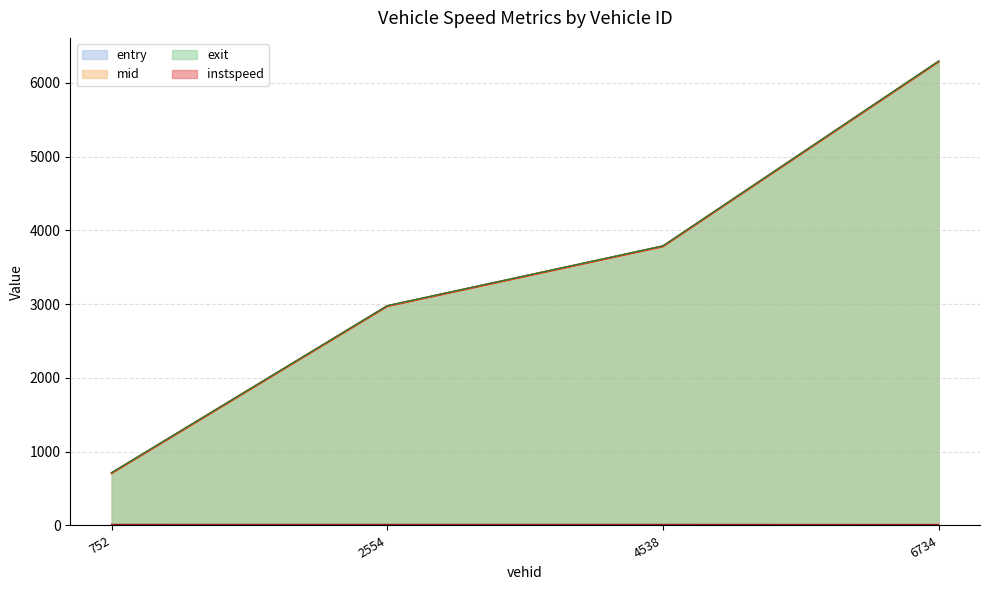

Reading left to right, list all the values displayed in this chart.

entry: 752.0=709.7	2554.0=2973.5	4538.0=3783.9	6734.0=6287.8
mid: 752.0=712.1	2554.0=2976.5	4538.0=3787.1	6734.0=6290.4
instspeed: 752.0=14.2	2554.0=13.9	4538.0=13.6	6734.0=12.6
exit: 752.0=715.8	2554.0=2979.0	4538.0=3789.5	6734.0=6294.3